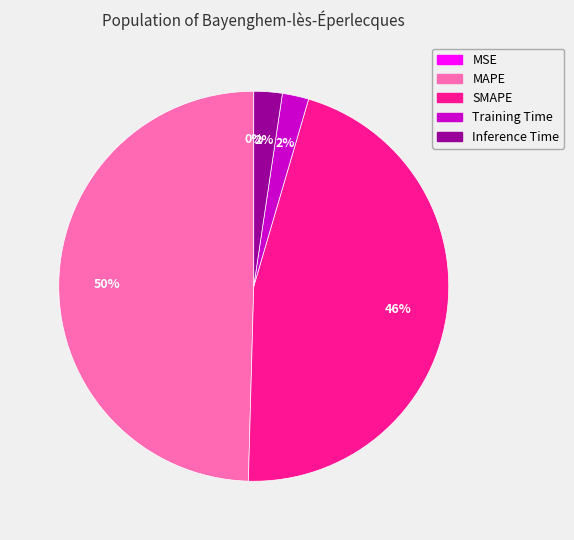

To the nearest percent, what is the difference between the largest and smallest slice percentages?

50%